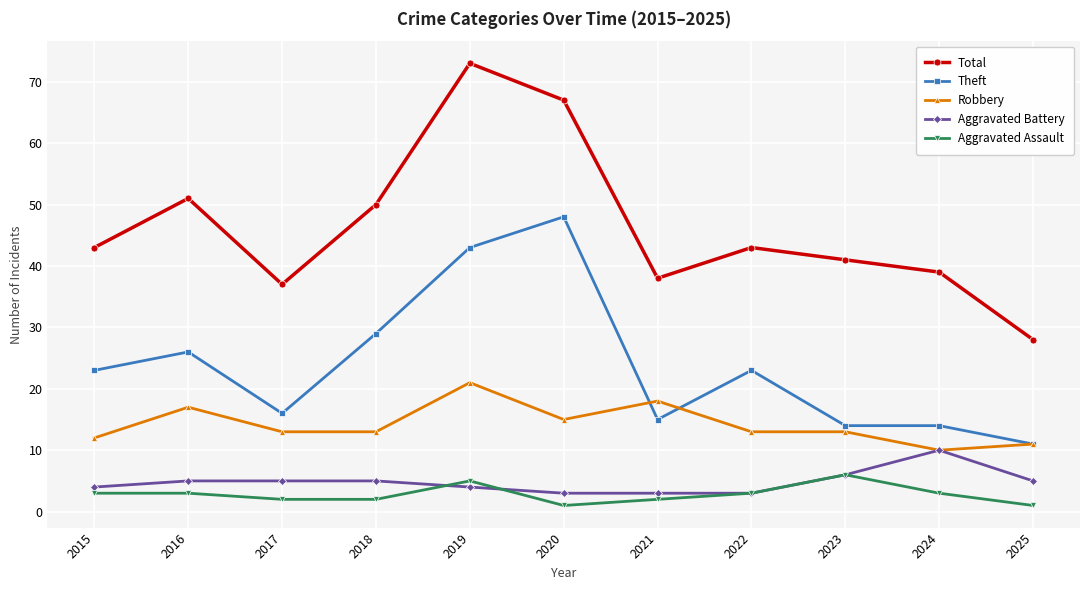

Does the chart have visible grid lines?

Yes